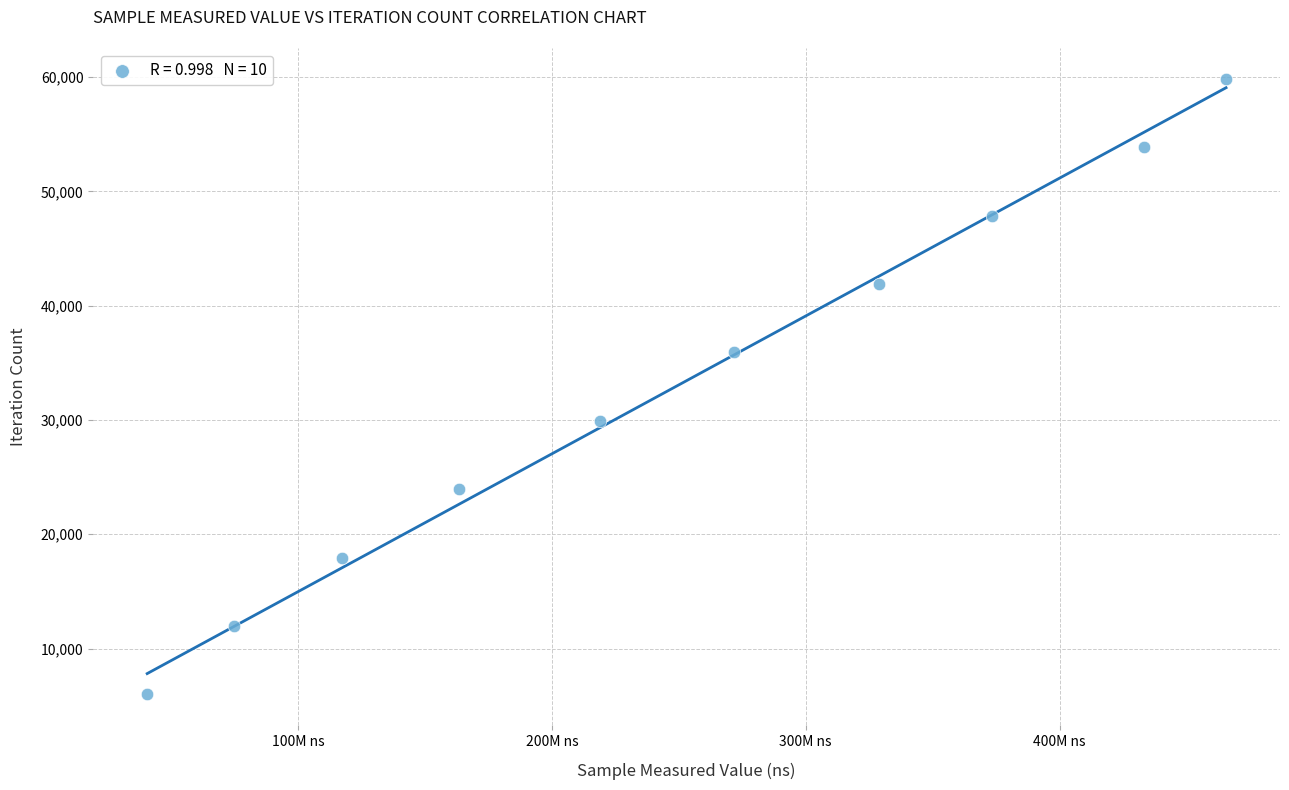

What is the average Y value?

32923